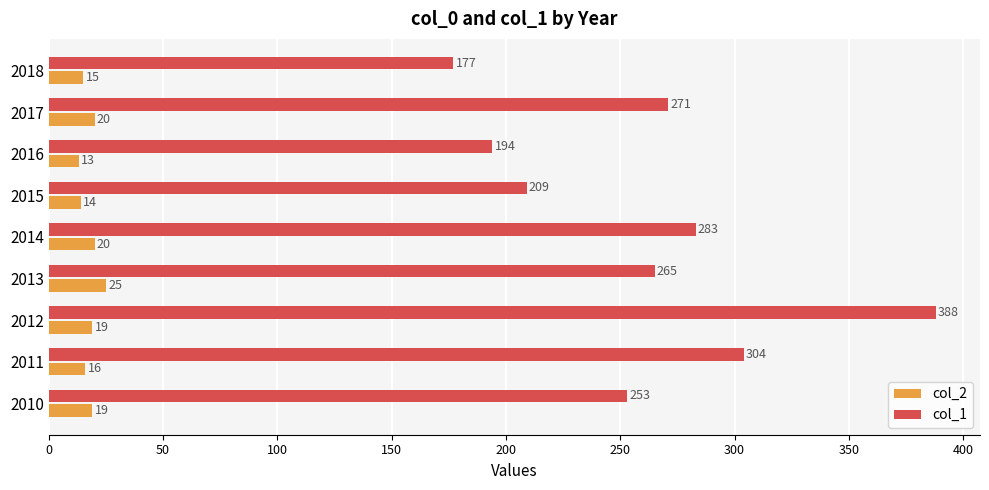

What is the total value across all series at 2013?

290